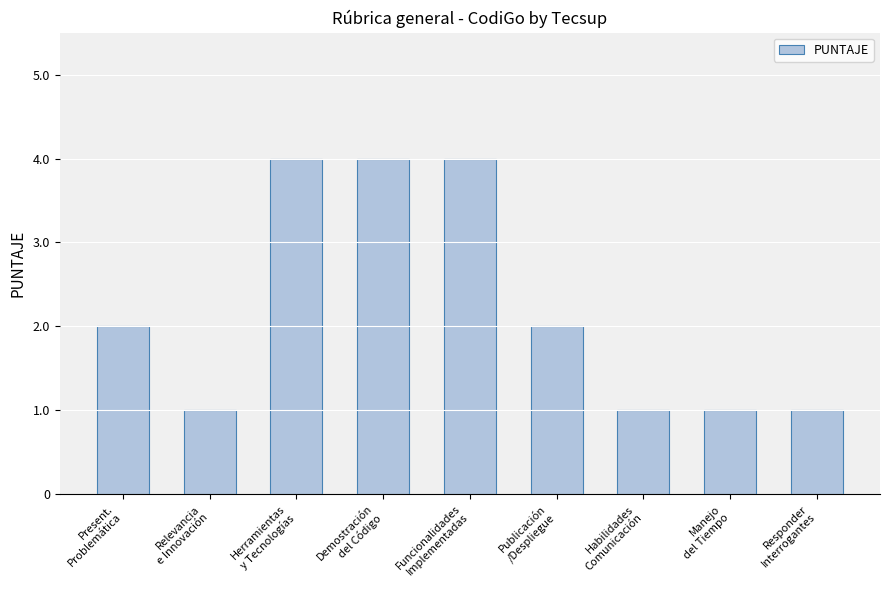

What is the average value?

2